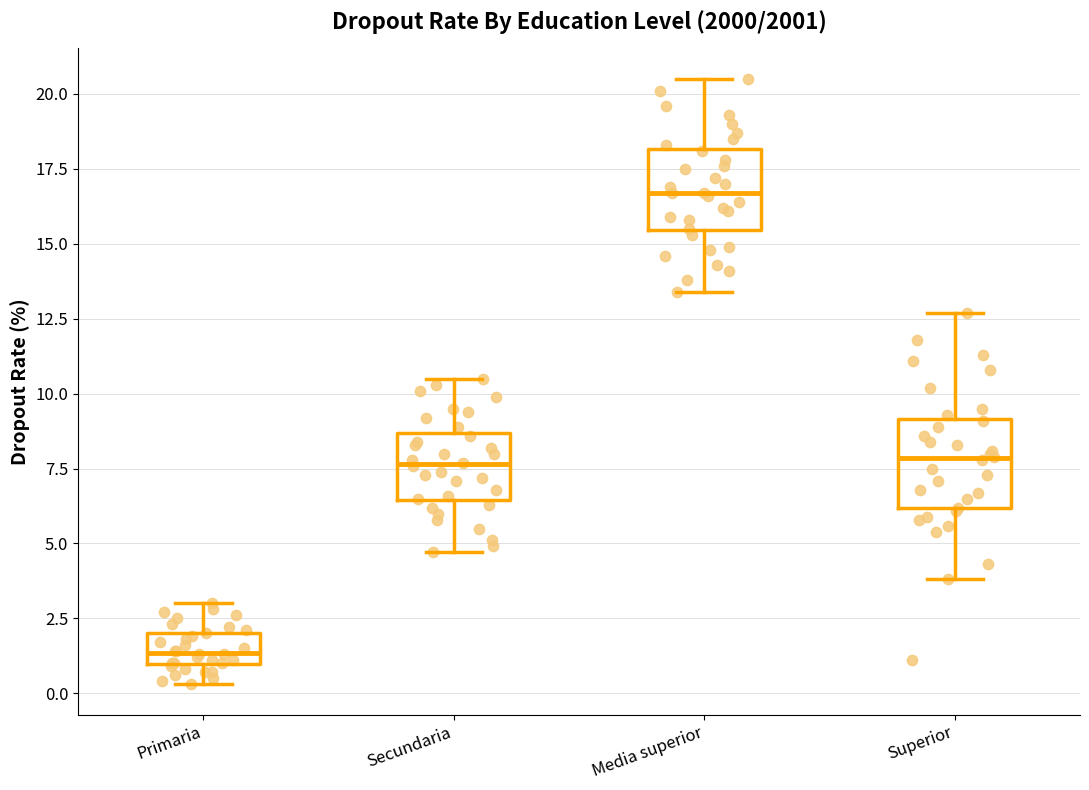

Where does the upper whisker of the box for Primaria end on the y-axis? The values are not printed on the chart, so give them approximately, as read against the axis.

3.0